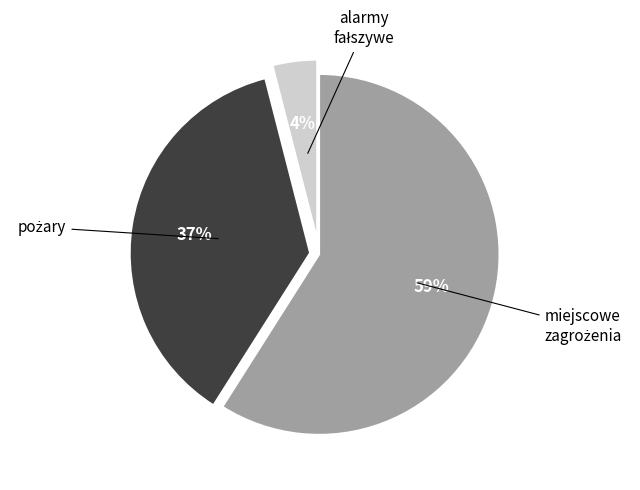

Count the number of slices in the pie.

3